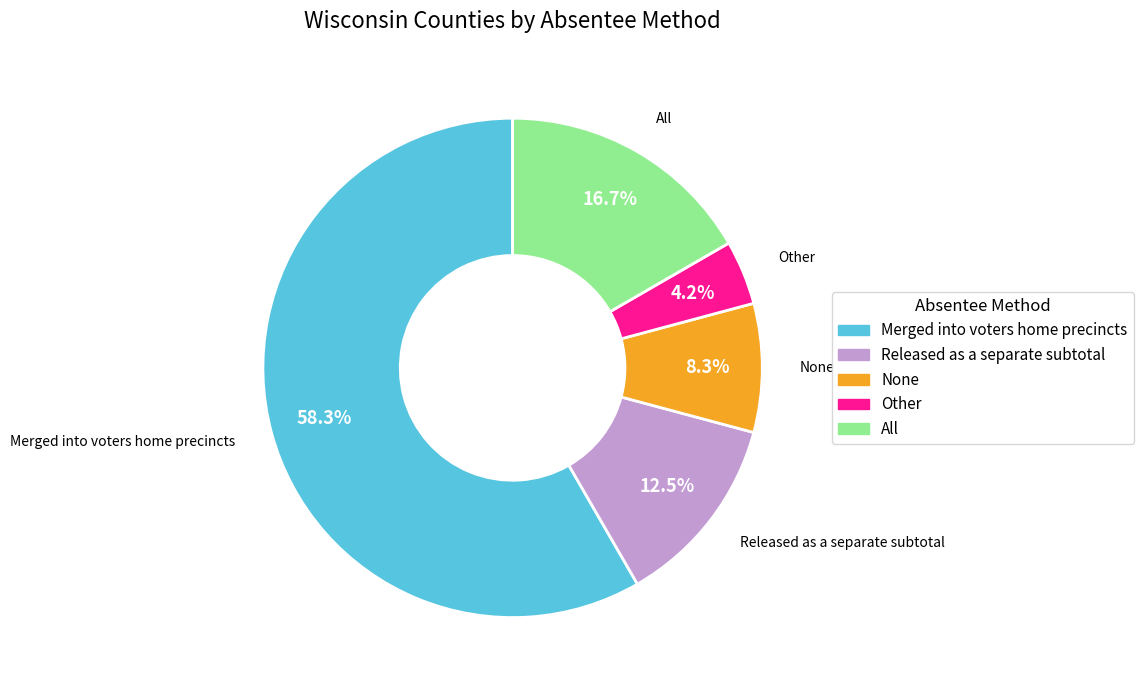

To the nearest percent, what is the difference between the largest and smallest slice percentages?

54%